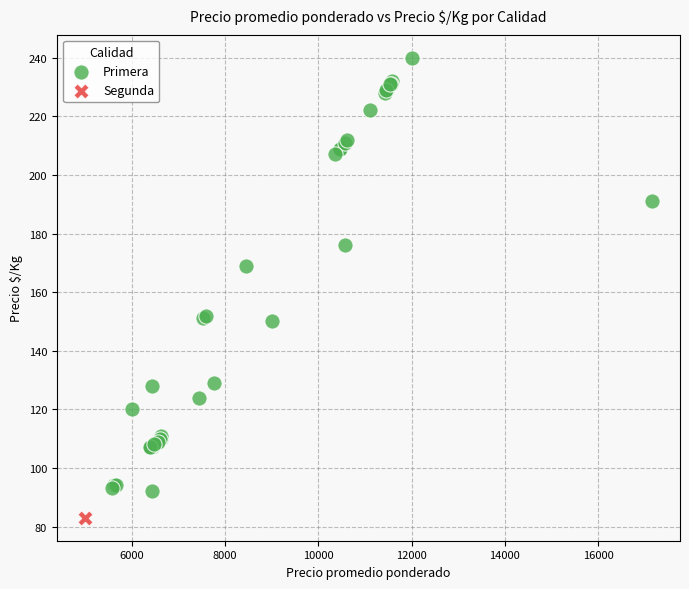

What are all the series names shown in the legend?

Primera, Segunda